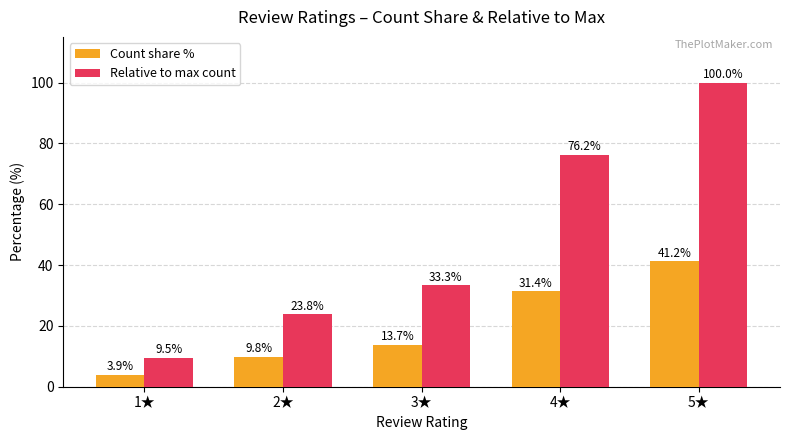

Reading right to left, transcribe all the data shown in this chart.

Count share %: 5★=41.2	4★=31.4	3★=13.7	2★=9.8	1★=3.9
Relative to max count: 5★=100.0	4★=76.2	3★=33.3	2★=23.8	1★=9.5